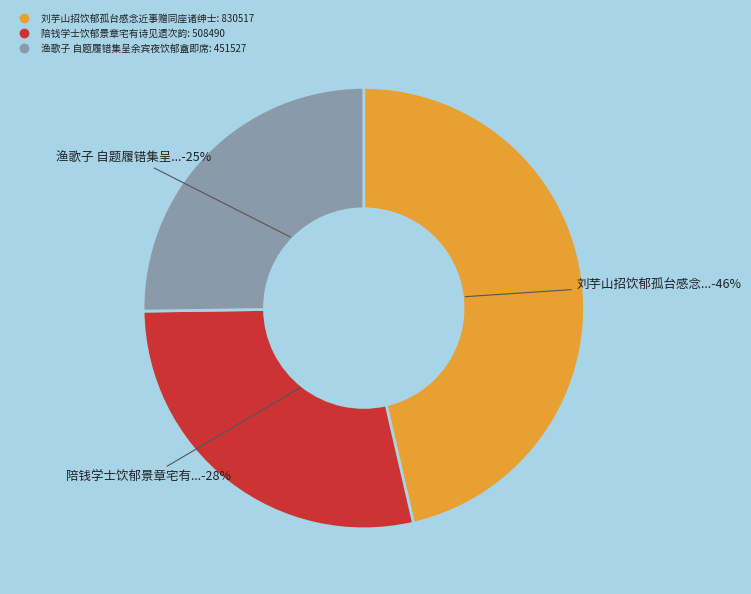

Rank the categories by value from lowest to highest.

渔歌子 自题履错集呈余宾夜饮郁盦即席, 陪钱学士饮郁景章宅有诗见遗次韵, 刘芋山招饮郁孤台感念近事赠同座诸绅士